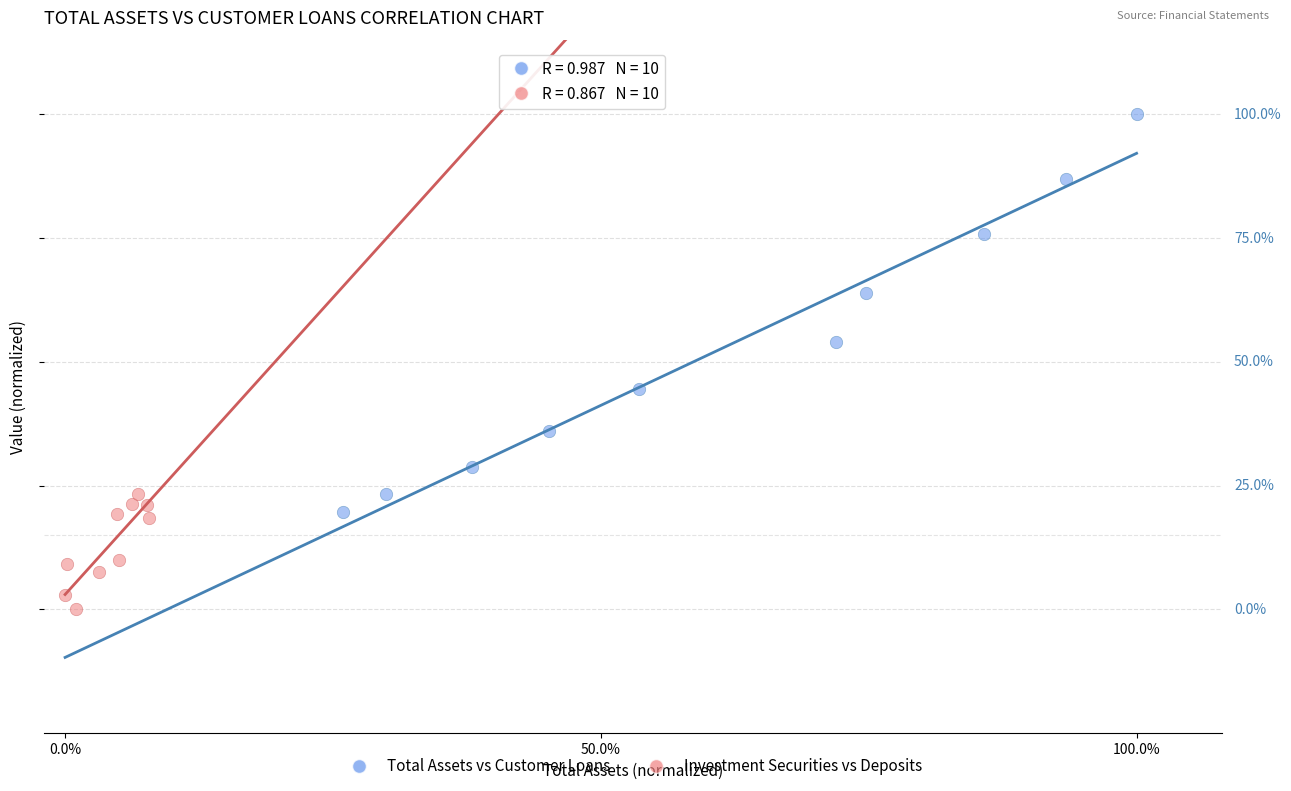

Which series reaches the minimum Y coordinate?

Investment Securities vs Deposits